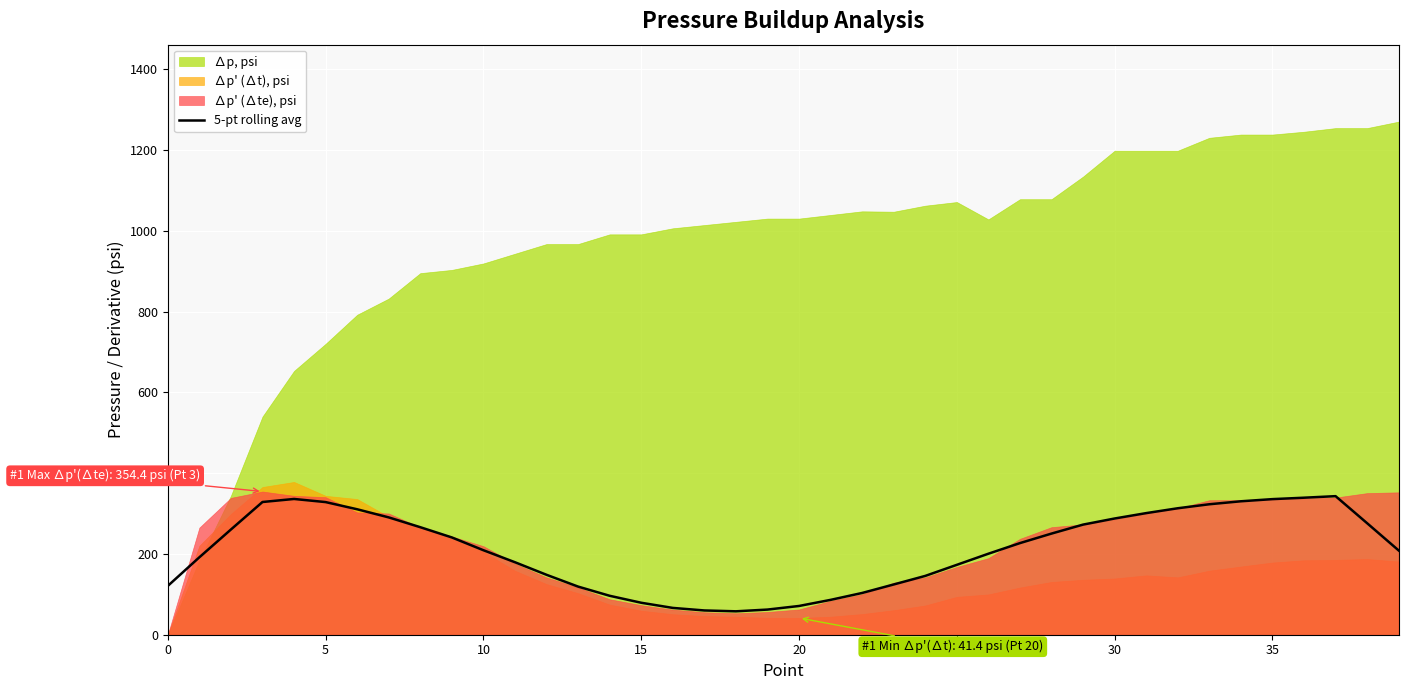

How many lines are shown in the chart?

1